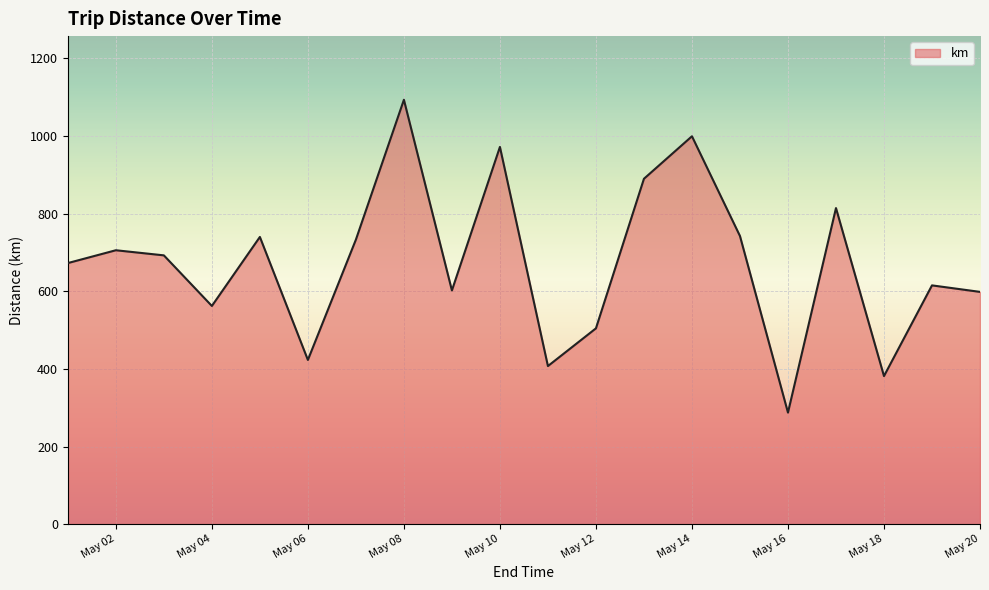

What is the sum of all values?

13438.0